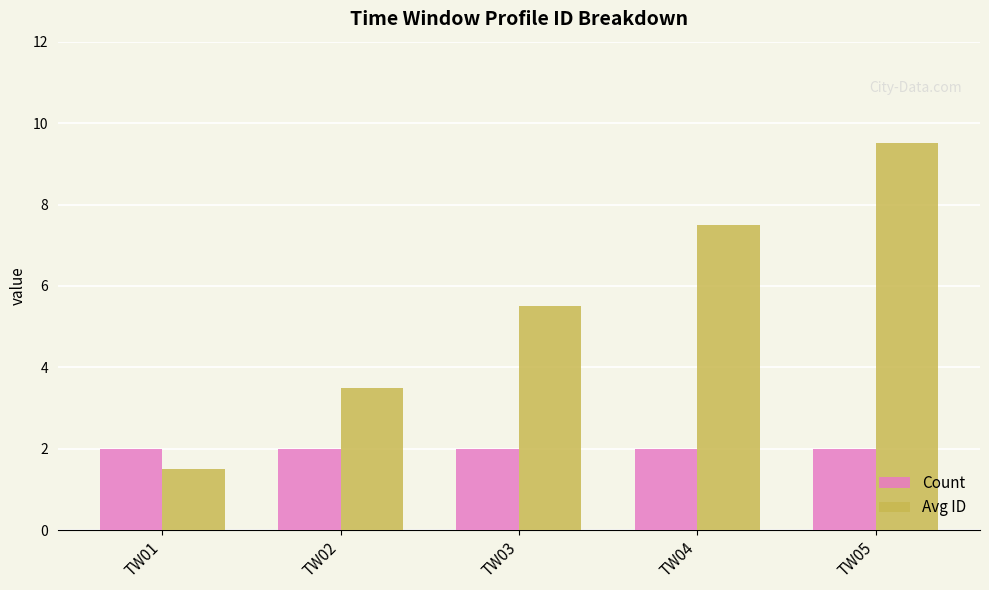

Reading left to right, list all the values displayed in this chart.

Count: TW01=2.0	TW02=2.0	TW03=2.0	TW04=2.0	TW05=2.0
Avg ID: TW01=1.5	TW02=3.5	TW03=5.5	TW04=7.5	TW05=9.5